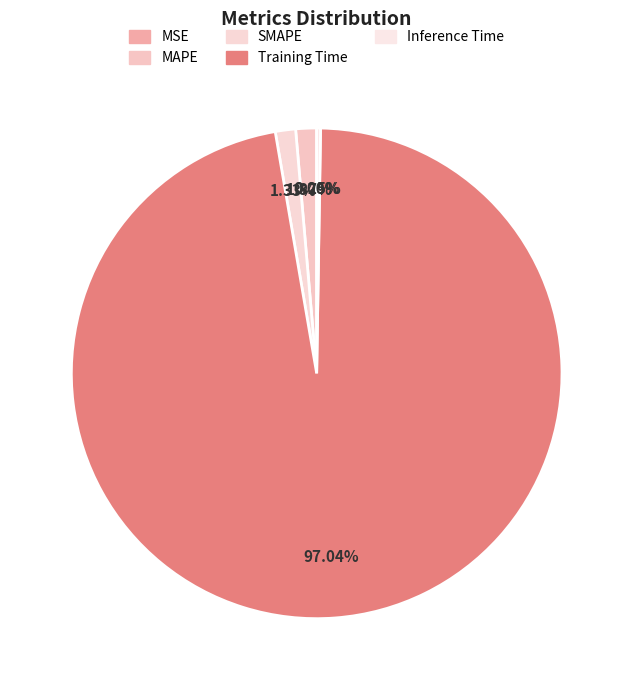

Which category has the smallest portion of the pie?

MSE